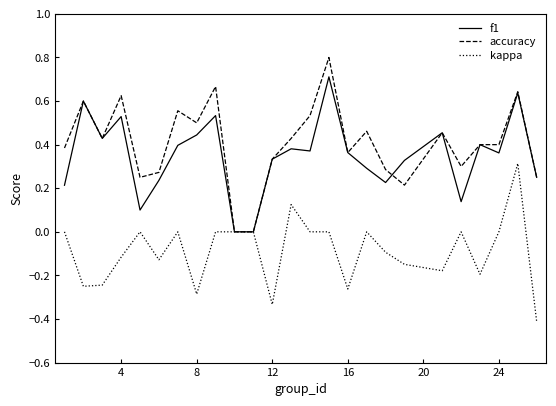

Which series has the largest range (max minus min)?

accuracy